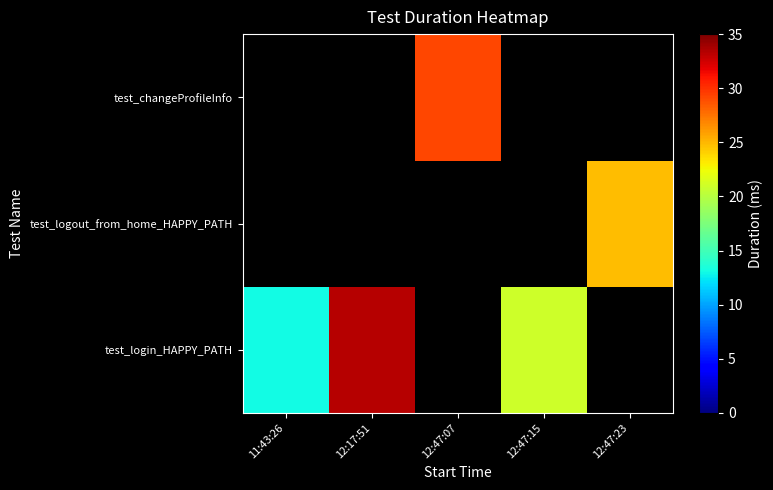

Which label corresponds to the largest value in the chart?

12:17:51